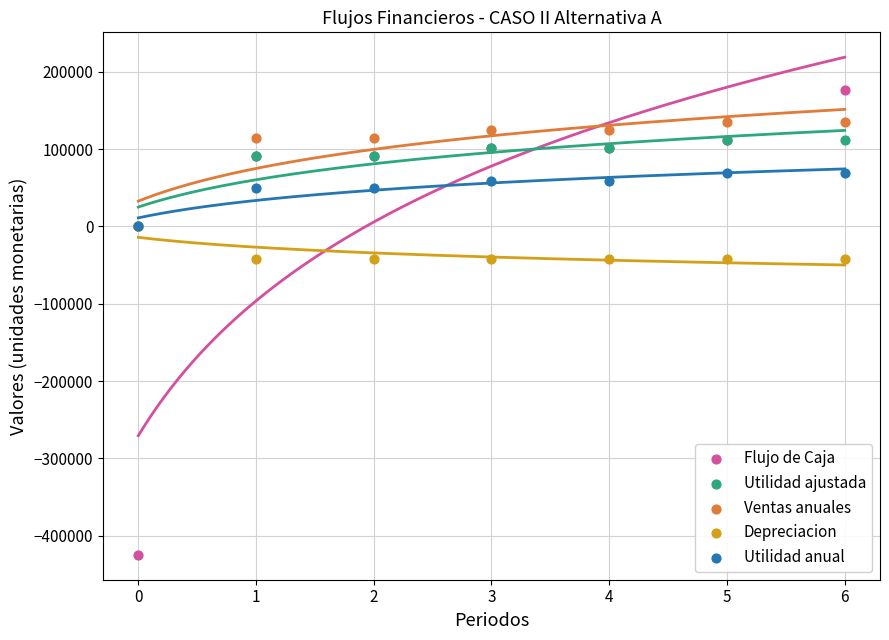

Which series contains the lowest Y value?

Flujo de Caja